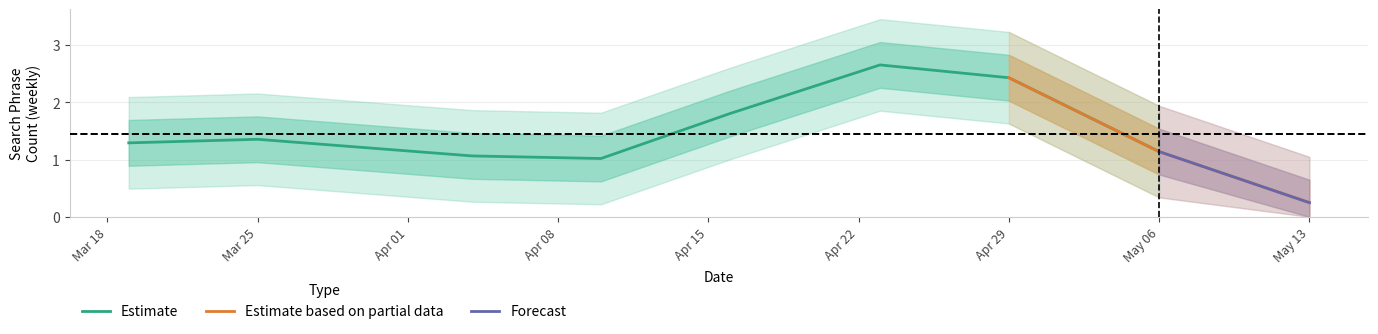

At which category does the data reach its first local peak?

1